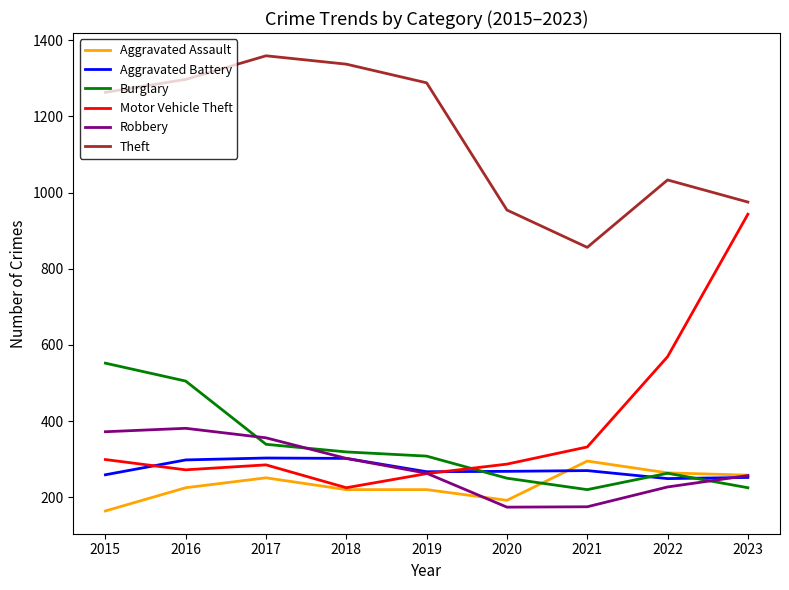

Which series has the largest range (max minus min)?

Motor Vehicle Theft